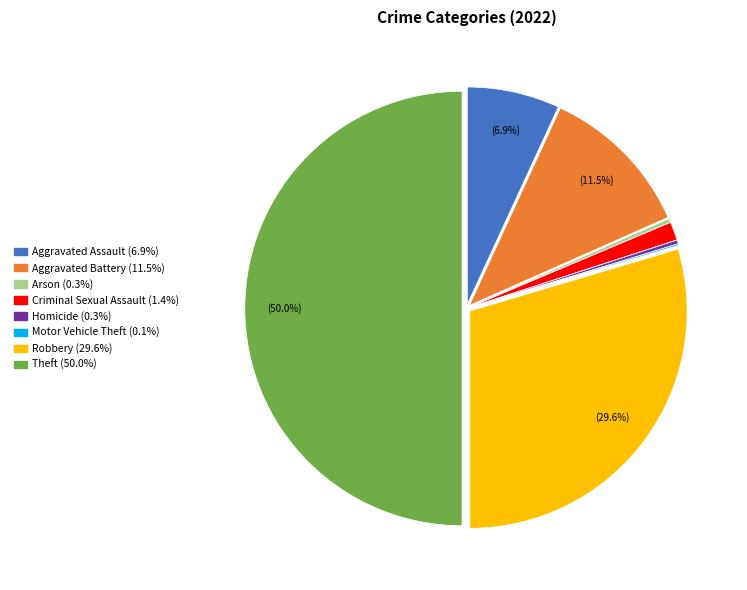

The Homicide slice represents 0% of the pie. True or false?

True